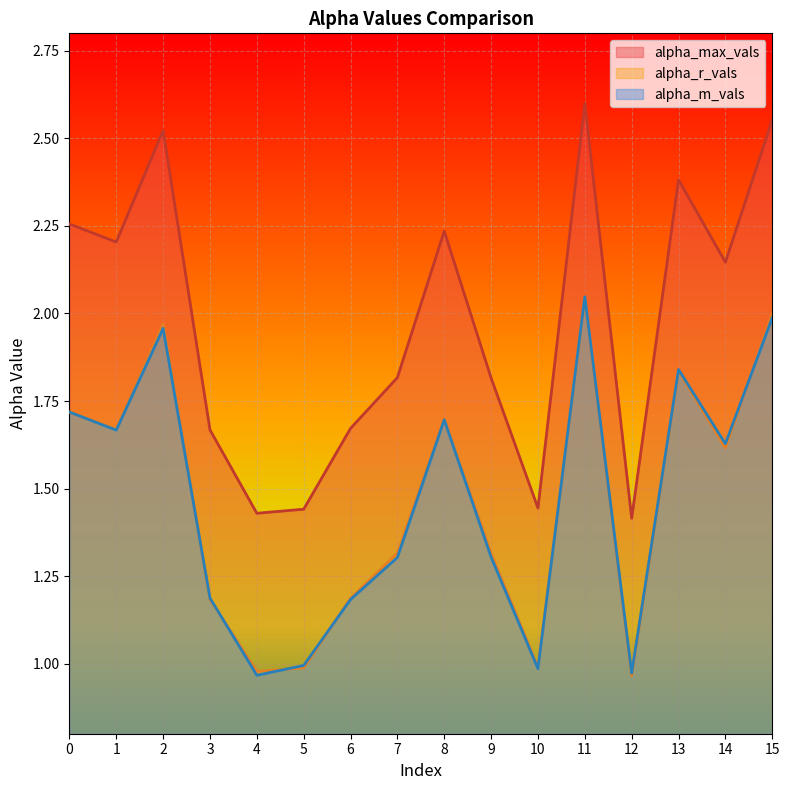

True or false: alpha_m_vals and alpha_max_vals cross at least once.

False